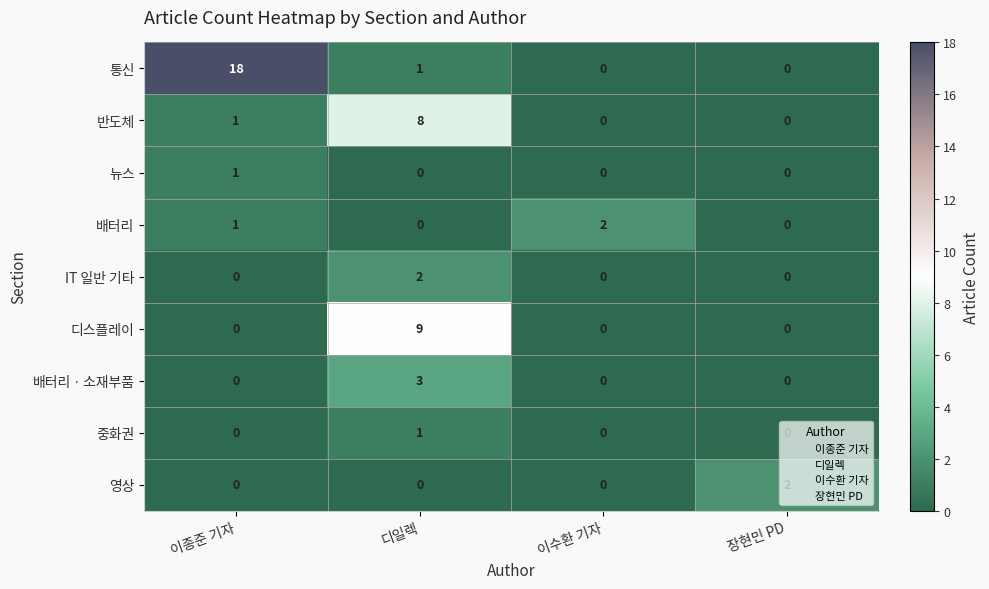

At which label does 중화권 reach its peak?

디일렉